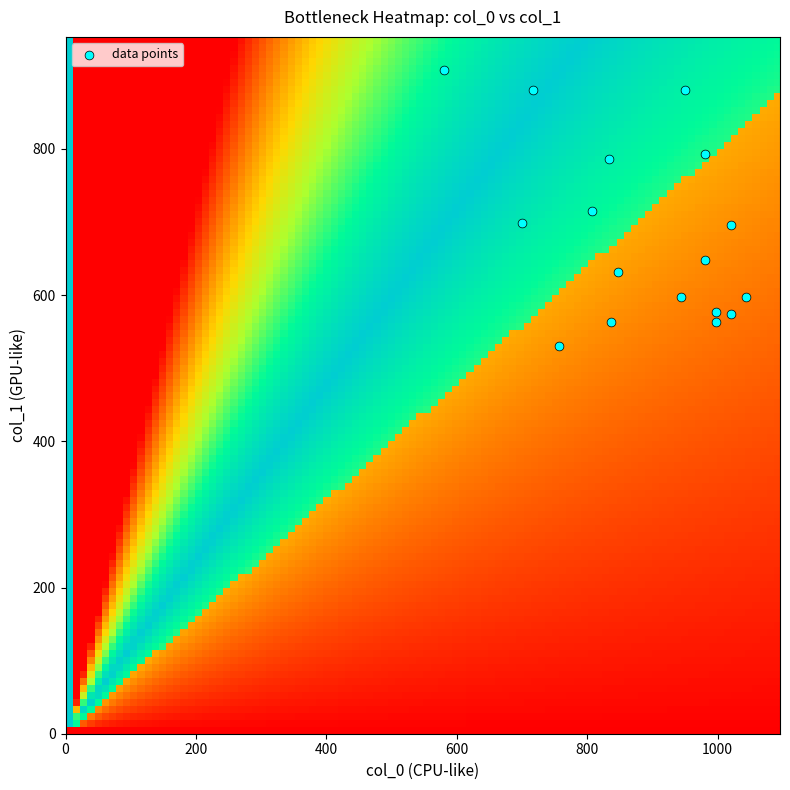

What is the range of Y values (max minus min)?

378.0